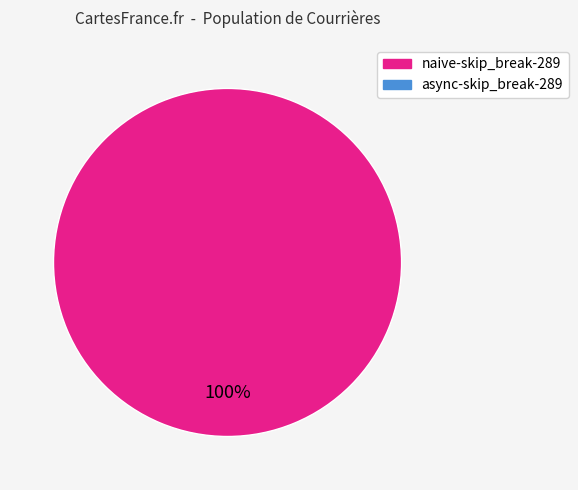

Does any single category account for the majority?

Yes